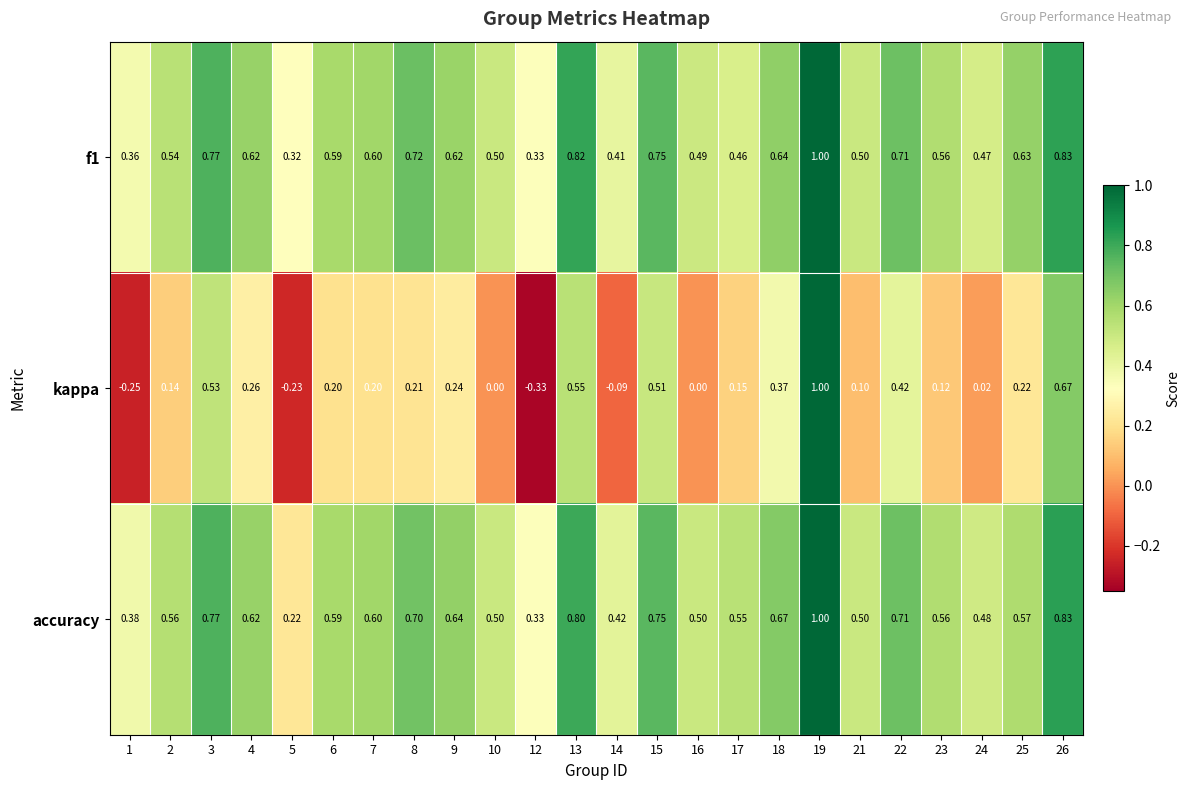

Which series has the largest total across all categories?

accuracy